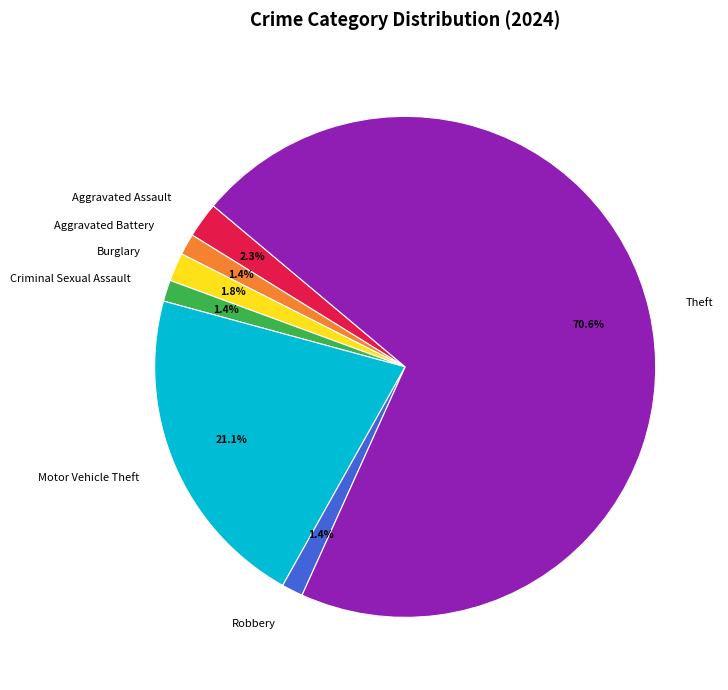

Which has a higher value, Burglary or Theft?

Theft